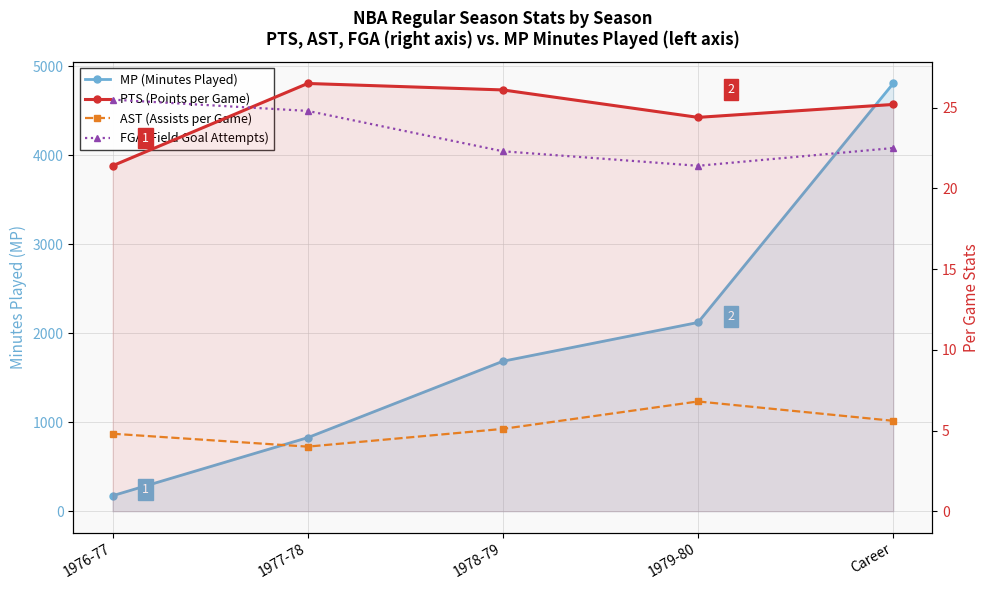

What is the difference between the maximum and minimum values in the AST (Assists per Game) series?

2.8